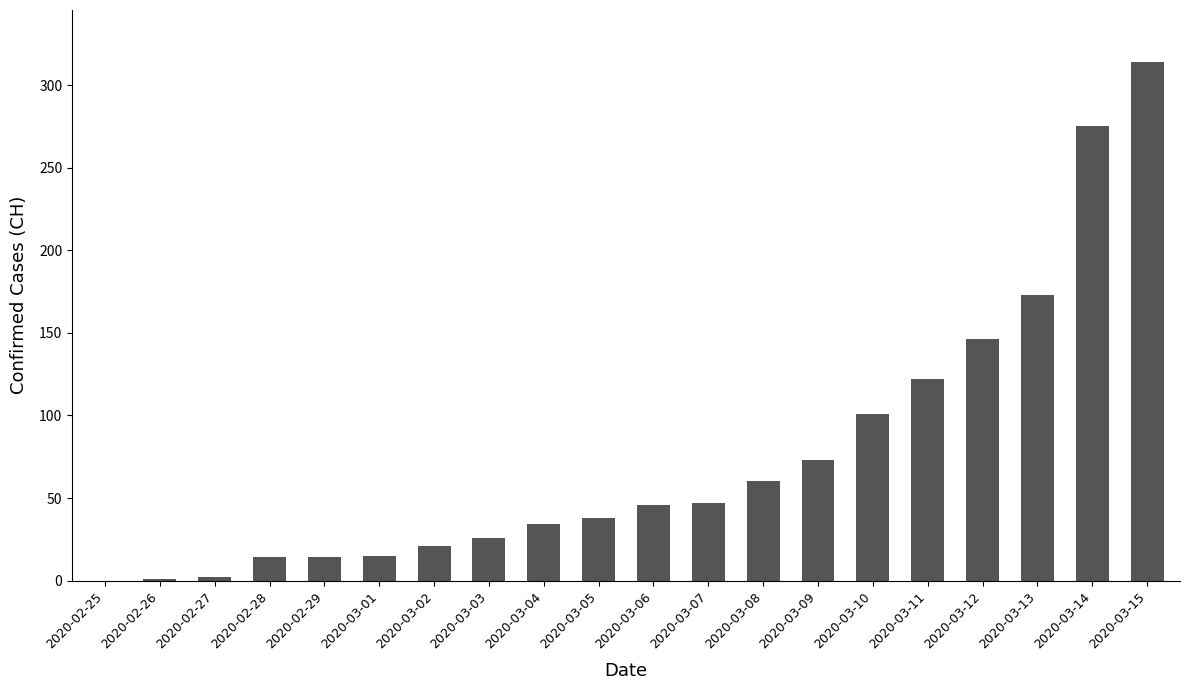

What is the maximum value shown in the chart?

314